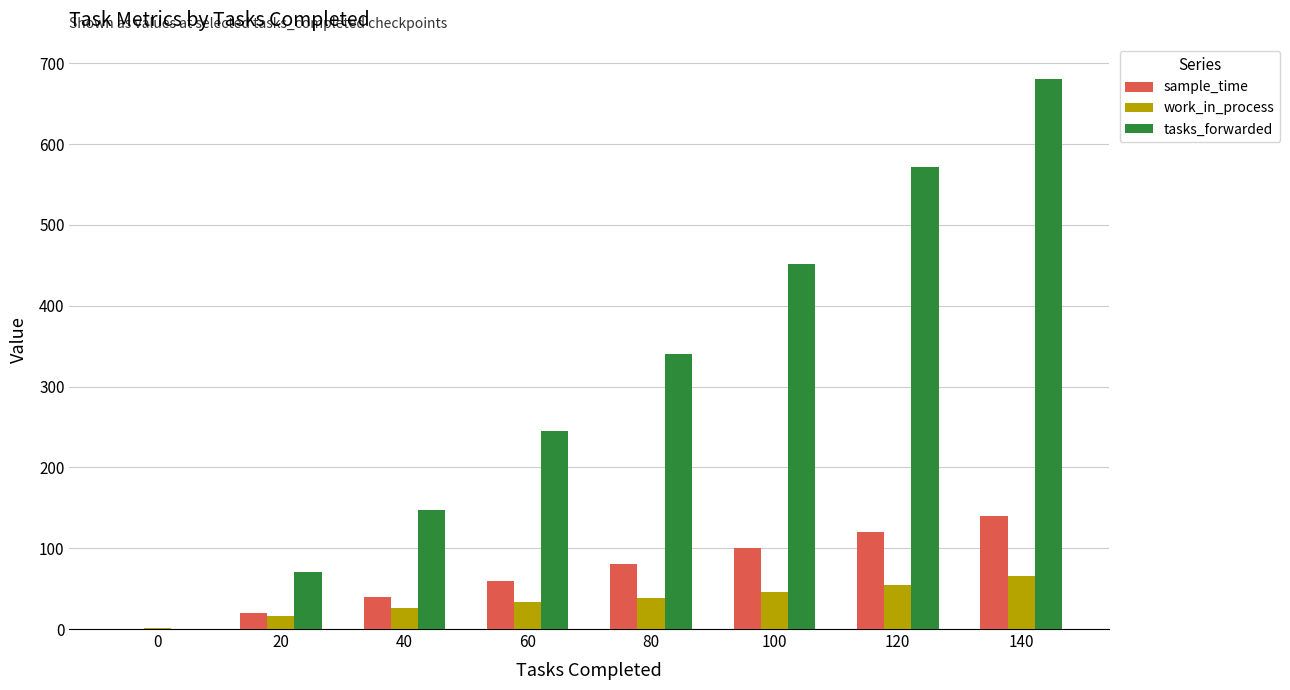

Between 0 and 20, which series saw the biggest shift?

tasks_forwarded